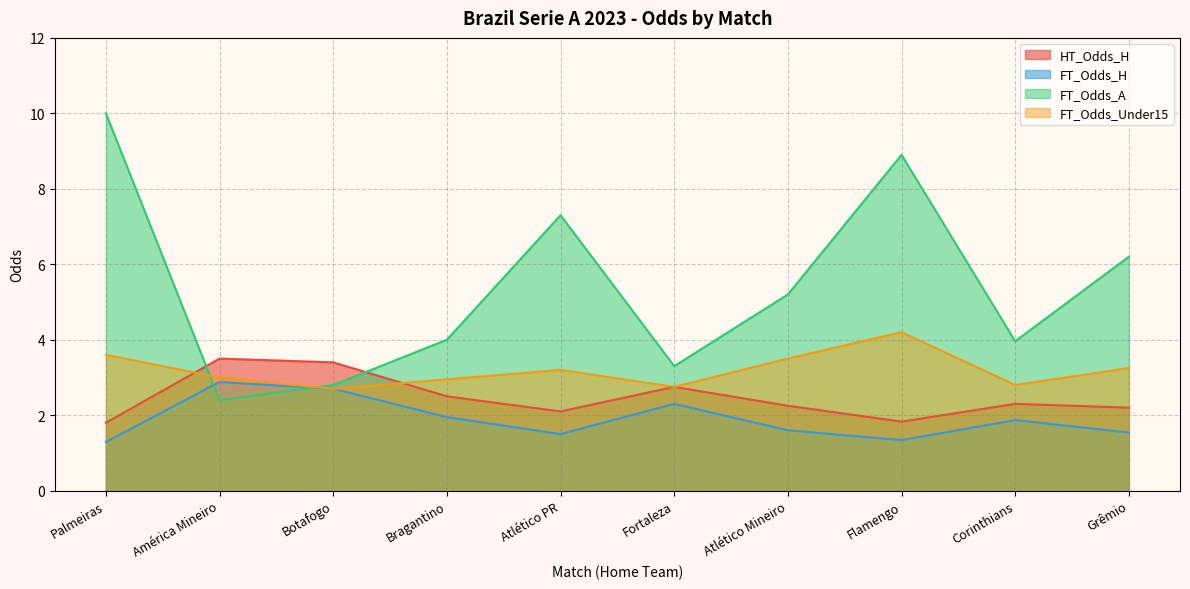

Rank the categories by HT_Odds_H value from lowest to highest.

Palmeiras, Flamengo, Atlético PR, Grêmio, Atlético Mineiro, Corinthians, Bragantino, Fortaleza, Botafogo, América Mineiro